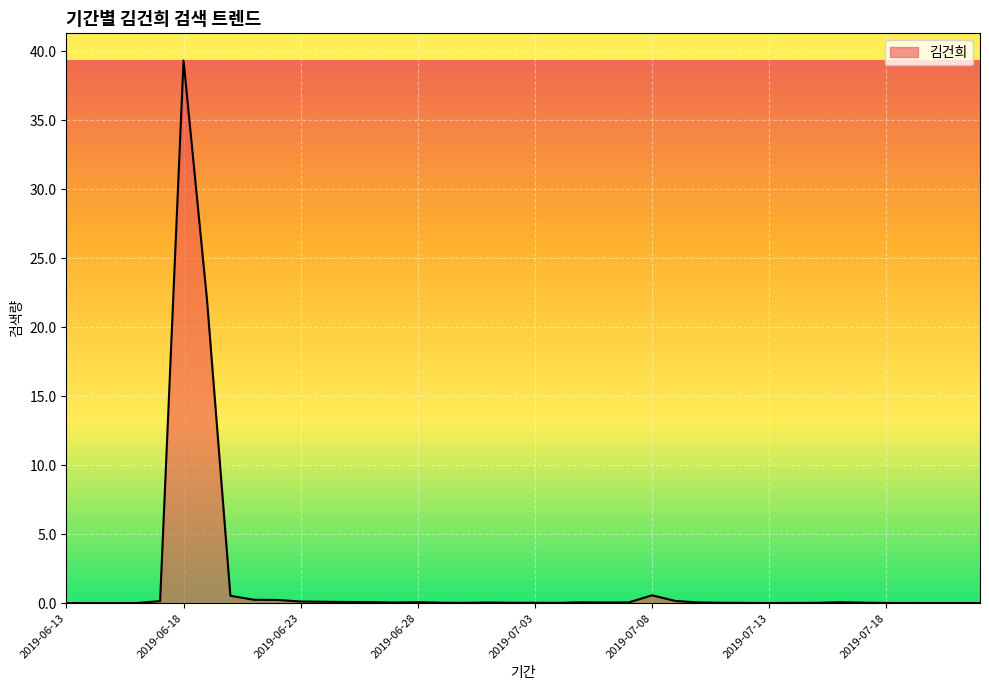

What is the maximum value shown in the chart?

39.3